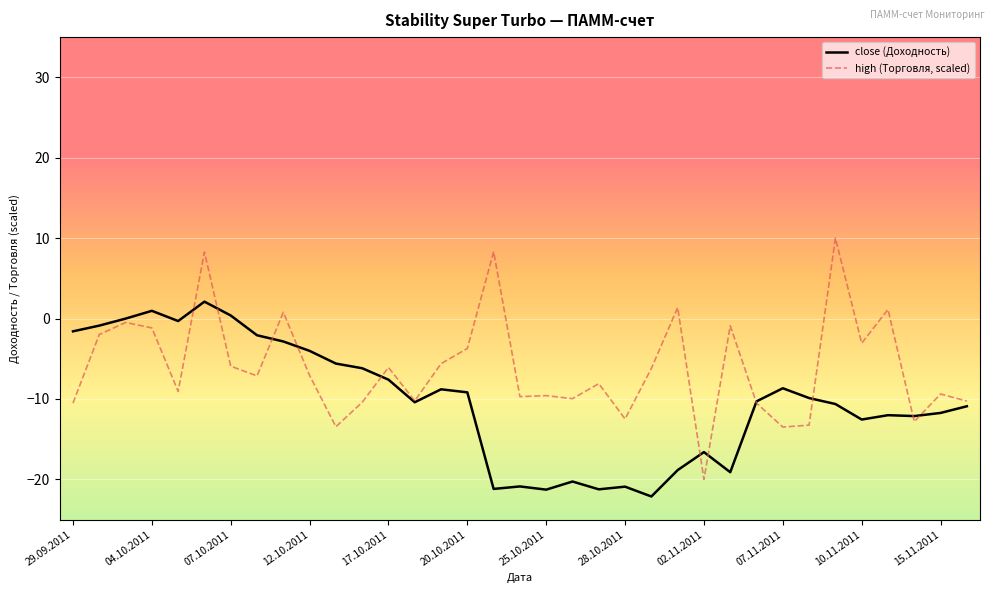

Is this an area chart (filled region under the line)?

No